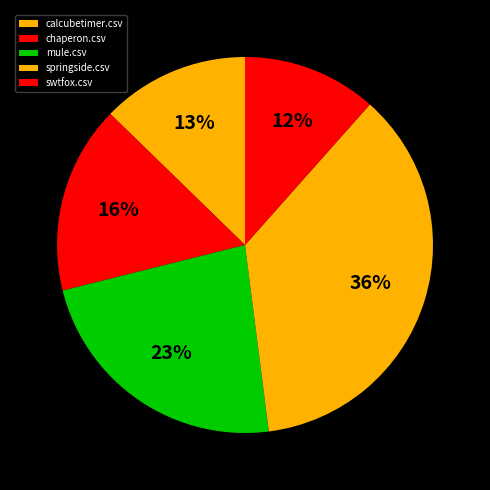

How much of the chart is everything except mule.csv?

76.9%